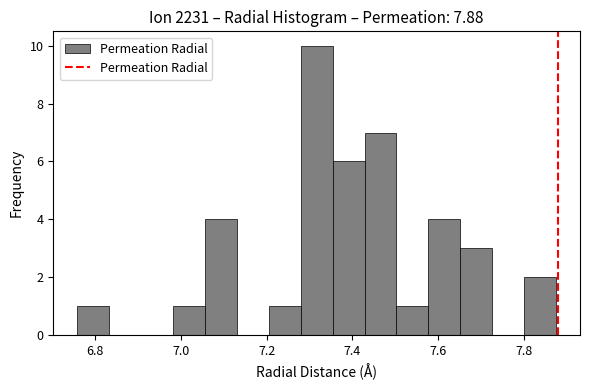

Around what value on the x-axis is the tallest bar? Give the approximate position of its centre, as read against the axis.

7.32